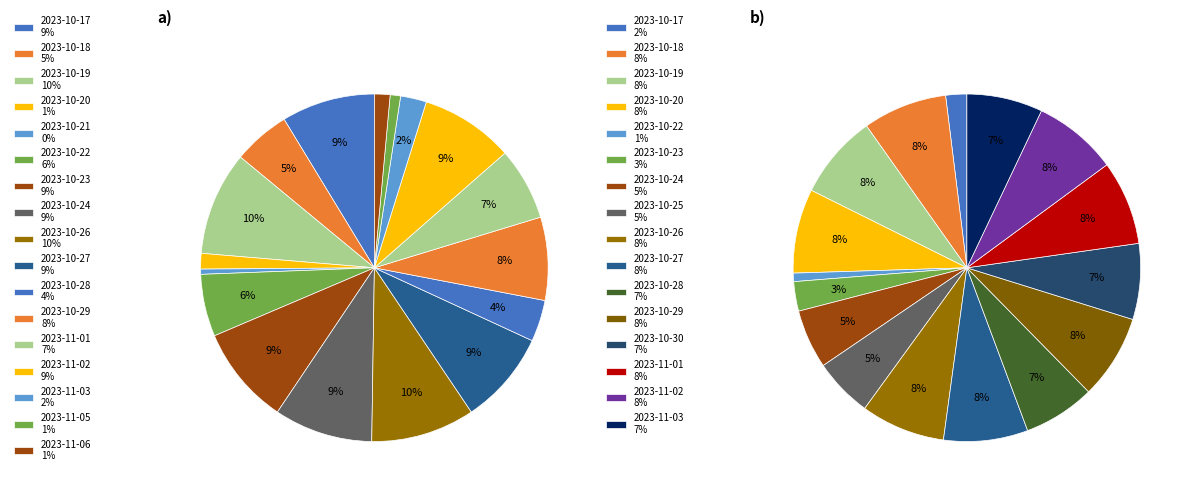

Which slice is the largest?

2023-10-19